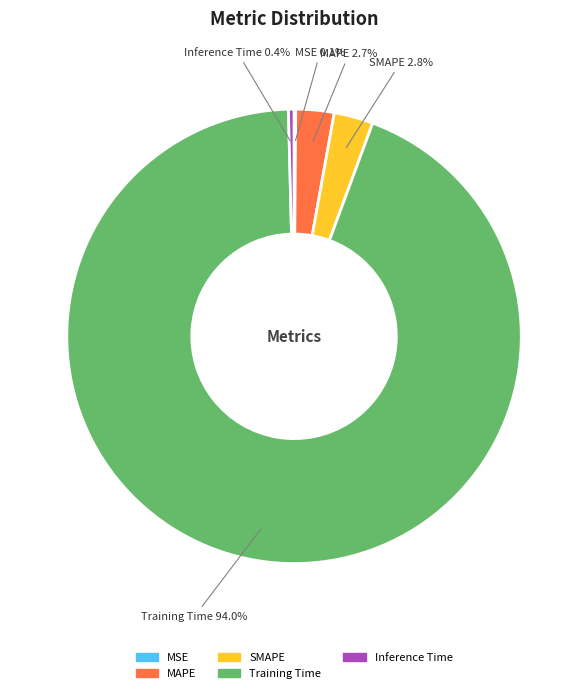

Which slice is the largest?

Training Time